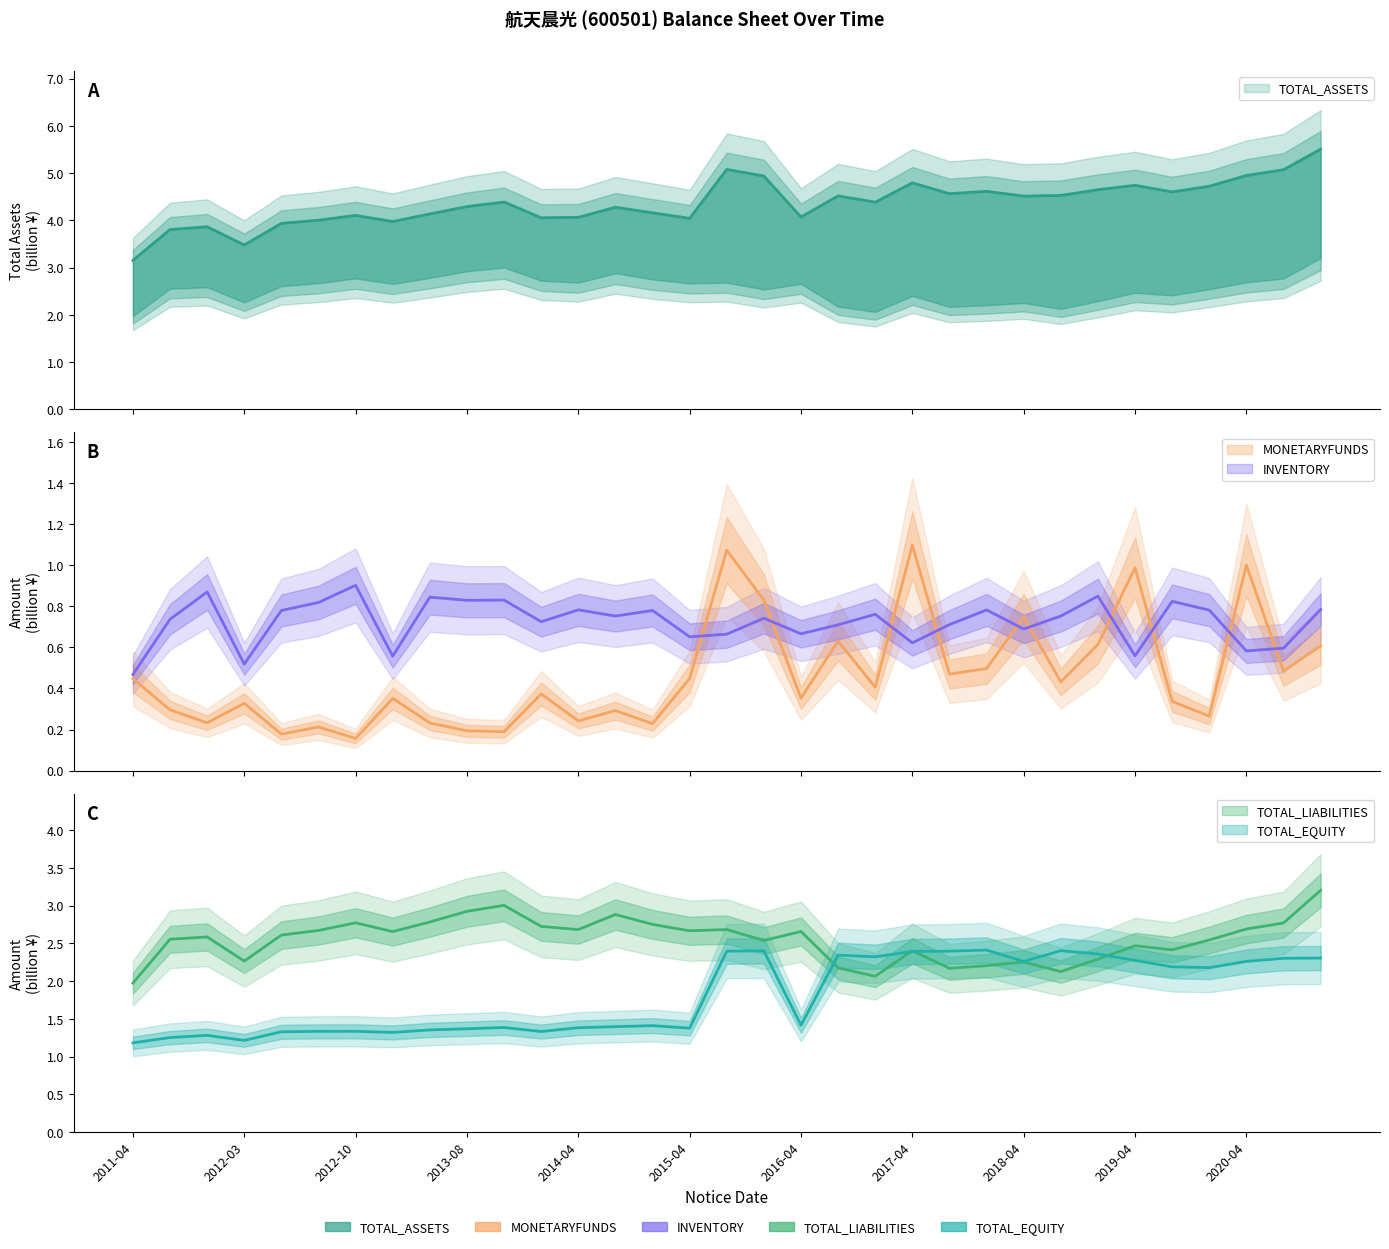

What is the sum of all MONETARYFUNDS values?

15.2